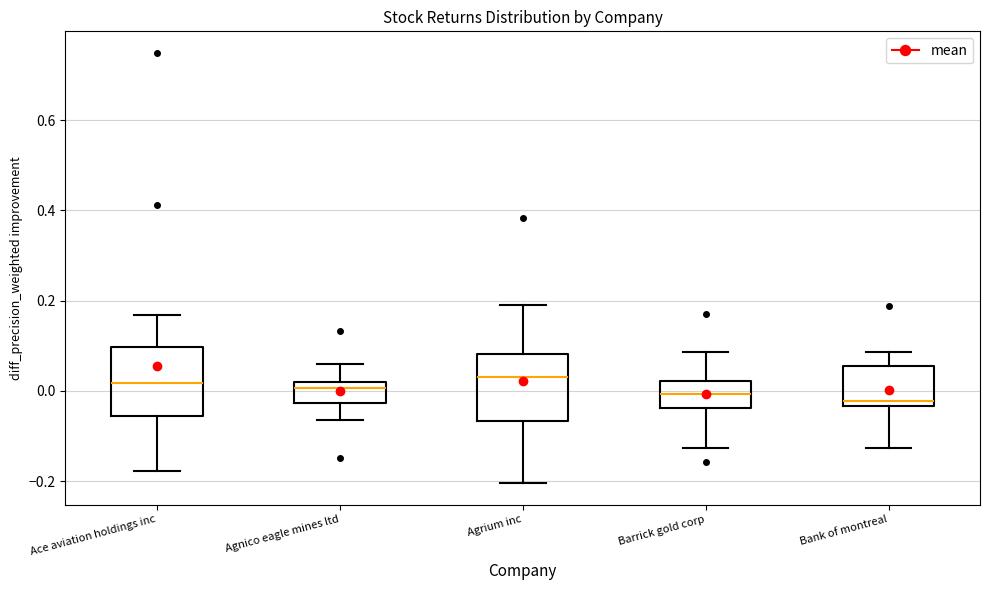

Reading left to right, read every box against the y-axis: the position of its median line, the range the box covers, and the ends of its whiskers. The values are not printed on the chart, so give them approximately, as read against the axis.

Ace aviation holdings inc: median 0.02, box -0.06 to 0.10, whiskers -0.18 to 0.16
Agnico eagle mines ltd: median 0.00, box -0.02 to 0.02, whiskers -0.06 to 0.06
Agrium inc: median 0.04, box -0.06 to 0.08, whiskers -0.20 to 0.18
Barrick gold corp: median 0.00, box -0.04 to 0.02, whiskers -0.12 to 0.08
Bank of montreal: median -0.02, box -0.04 to 0.06, whiskers -0.12 to 0.08